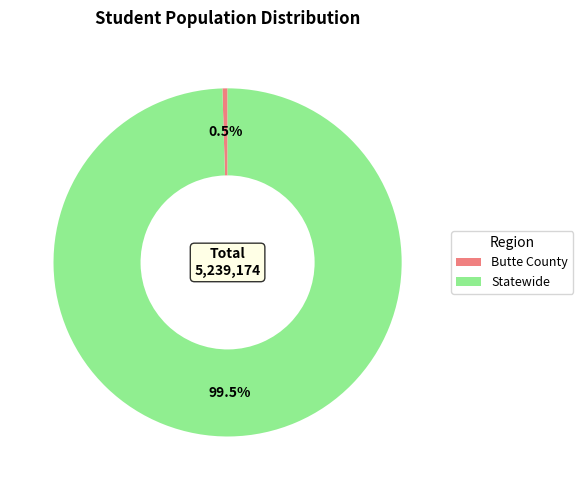

To the nearest percent, what is the combined percentage of Statewide and Butte County?

100%